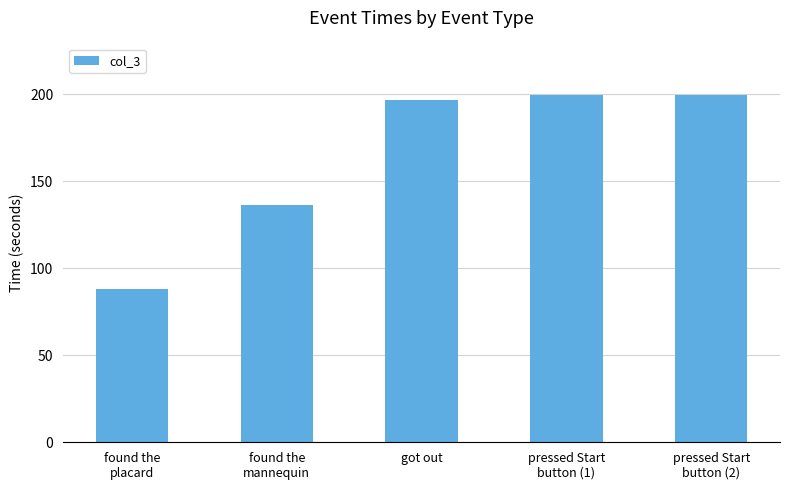

What is the ratio of the value at found the
mannequin to the value at got out?

0.7